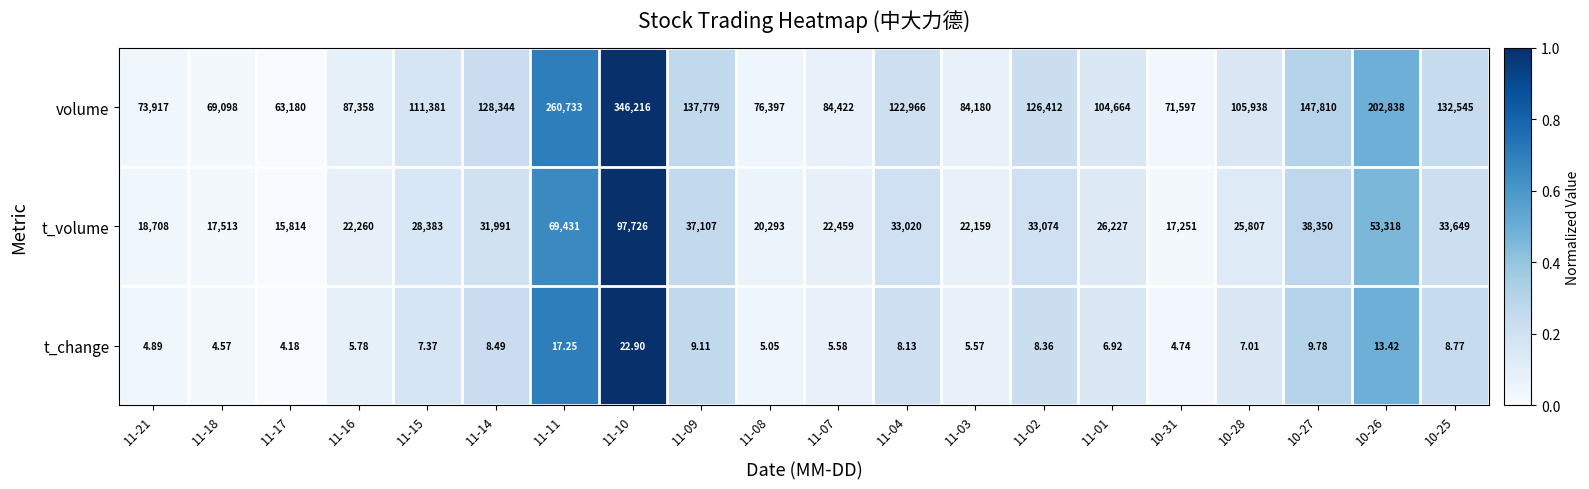

List the series in order of their overall mean, lowest first.

t_change, t_volume, volume